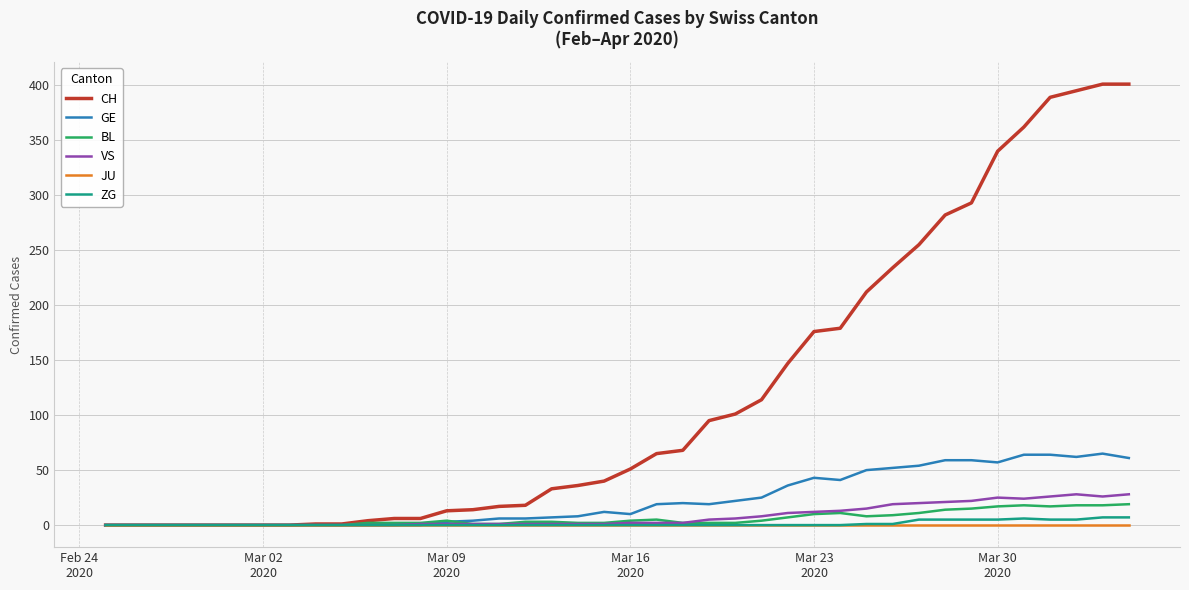

Which series has the widest spread of values?

CH